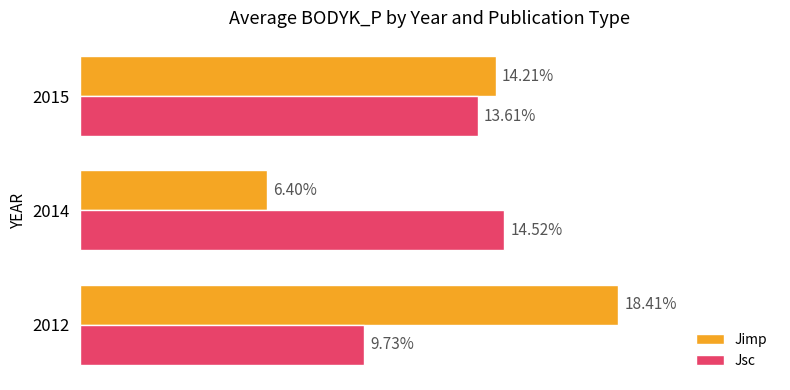

Is the value of Jsc at 2012 greater than the value of Jimp at 2014?

Yes